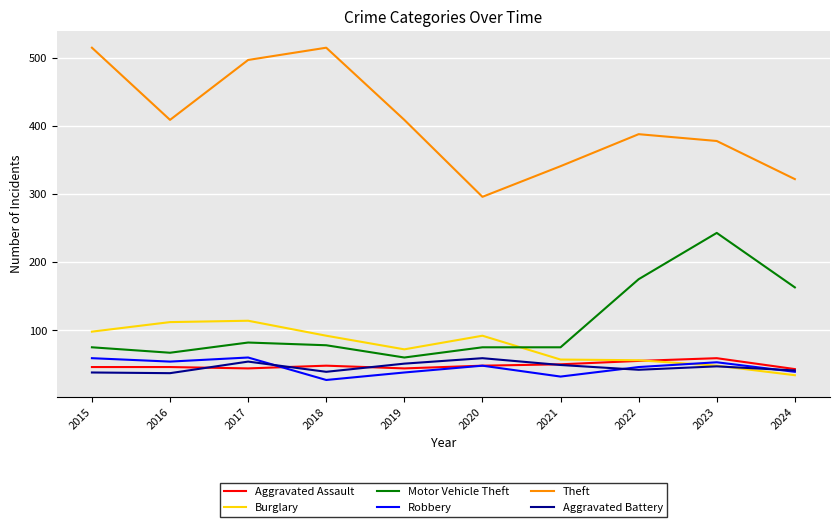

What is the maximum value for Theft?

515